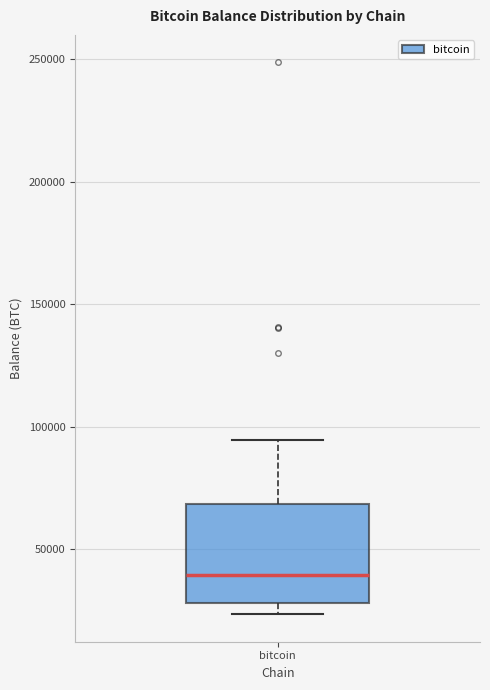

Transcribe this box plot: give where the median line is, the range the box spans, and where the two whiskers end, as read against the y-axis. The values are not printed on the chart, so give them approximately, as read against the axis.

median 40000, box 30000 to 70000, whiskers 25000 to 95000